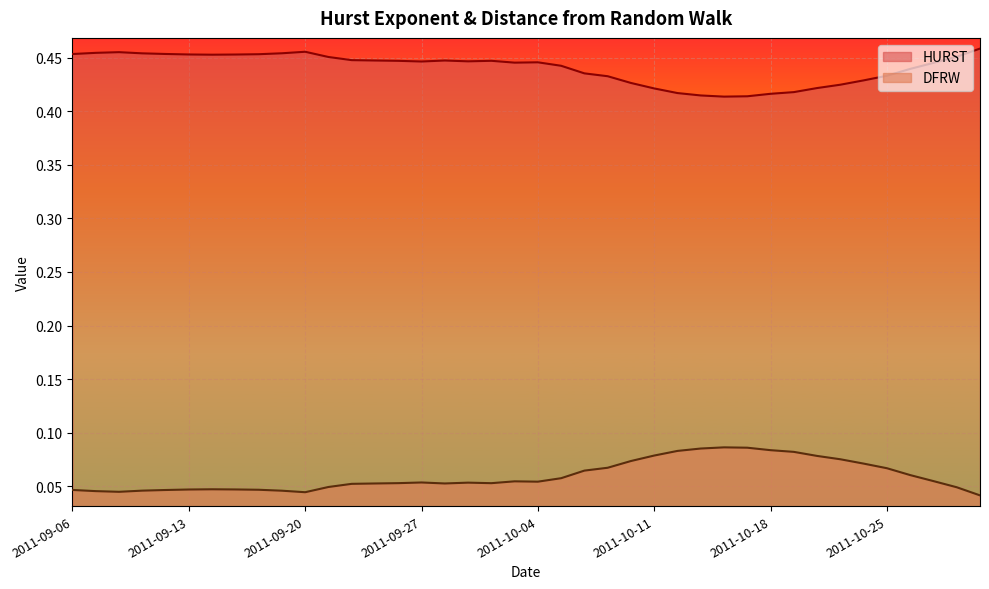

Rank the series by their maximum value, from highest to lowest.

HURST, DFRW